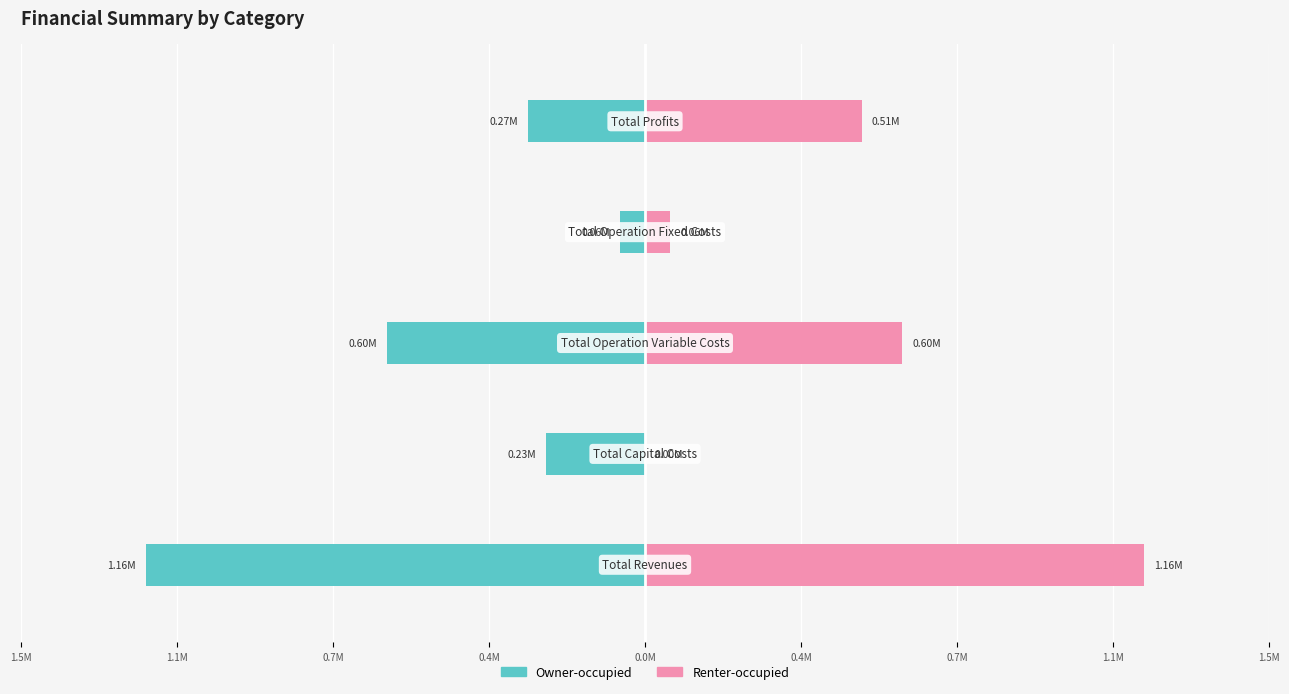

How many values in the Renter-occupied series are below 505923?

2